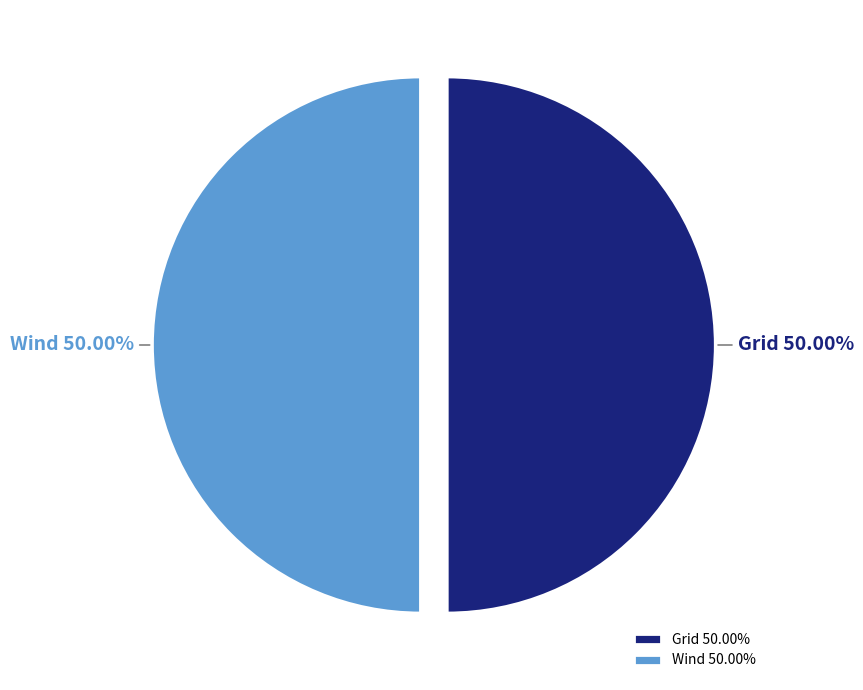

Is the sum of Grid 50.00% and Wind 50.00% greater than half?

Yes